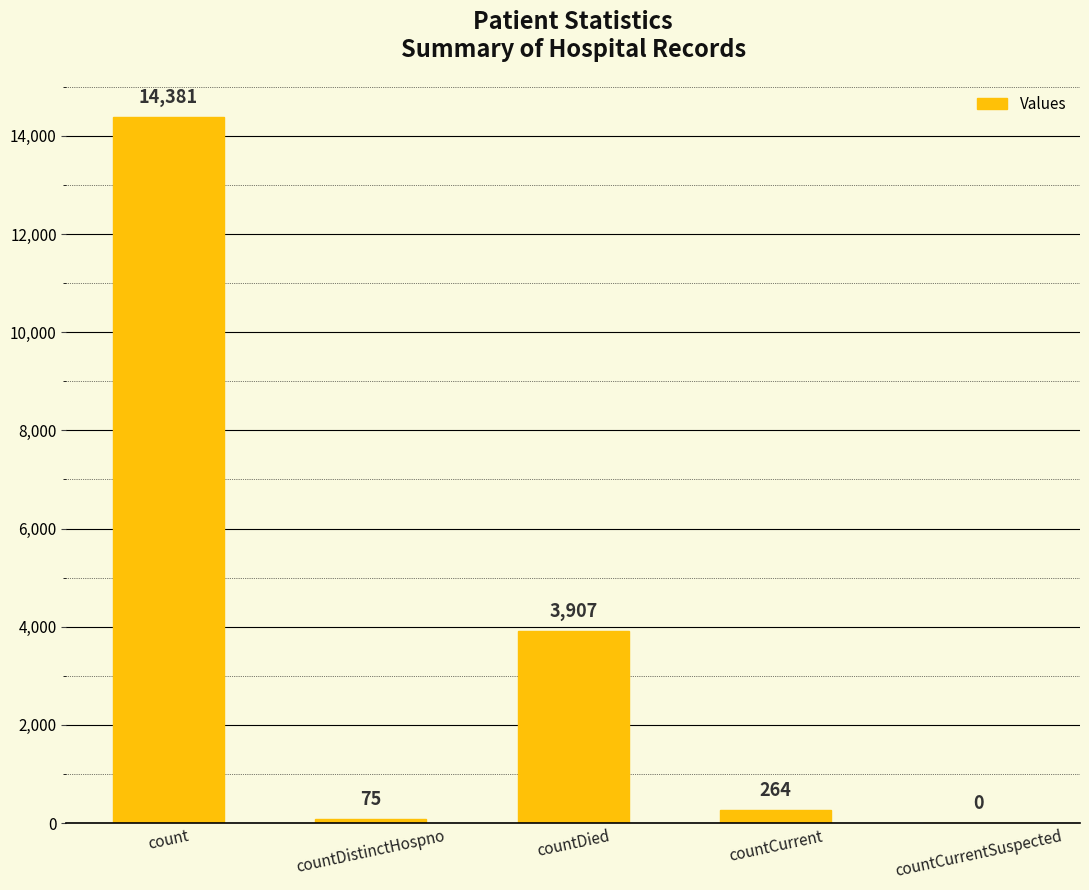

What is the sum of the values at countDied and countCurrent?

4171